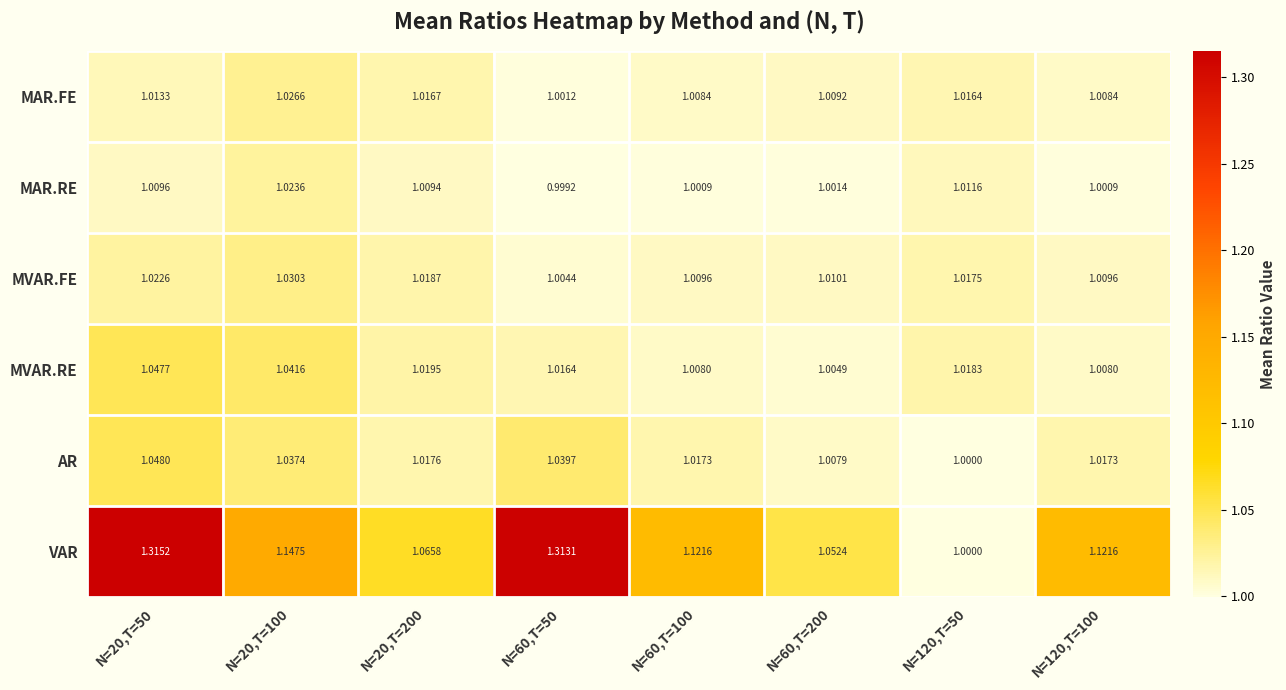

Which label corresponds to the smallest value in the chart?

N=60,T=50